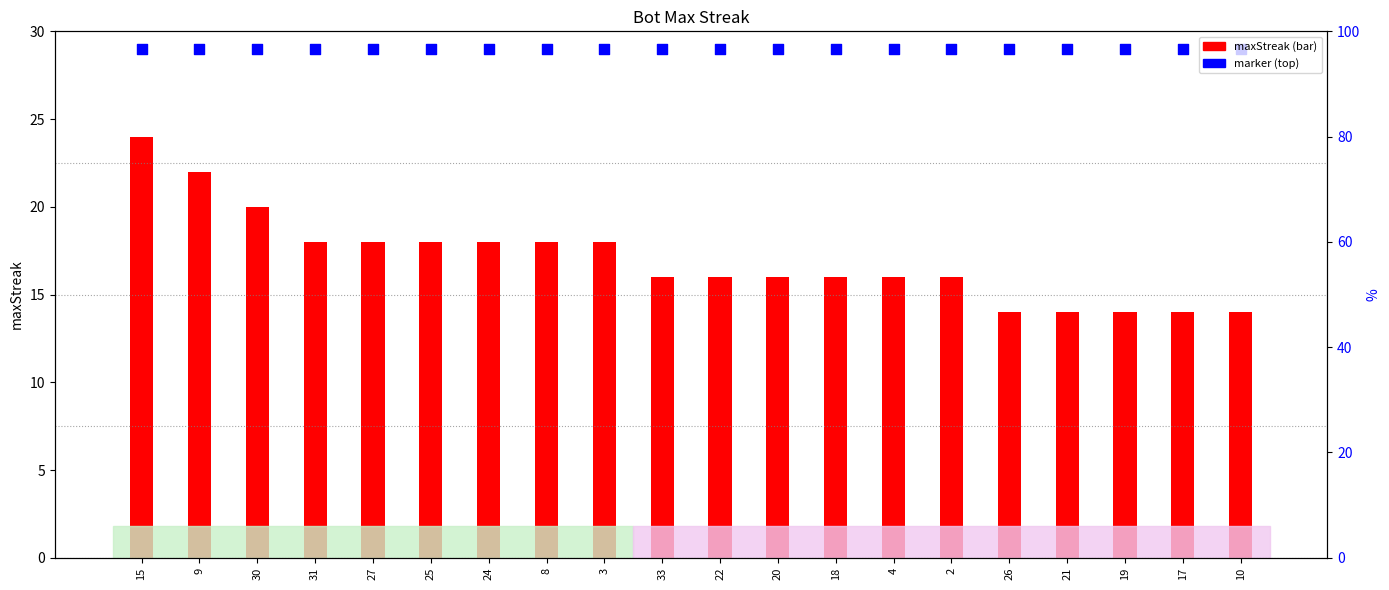

What are all the series names shown in the legend?

maxStreak, marker